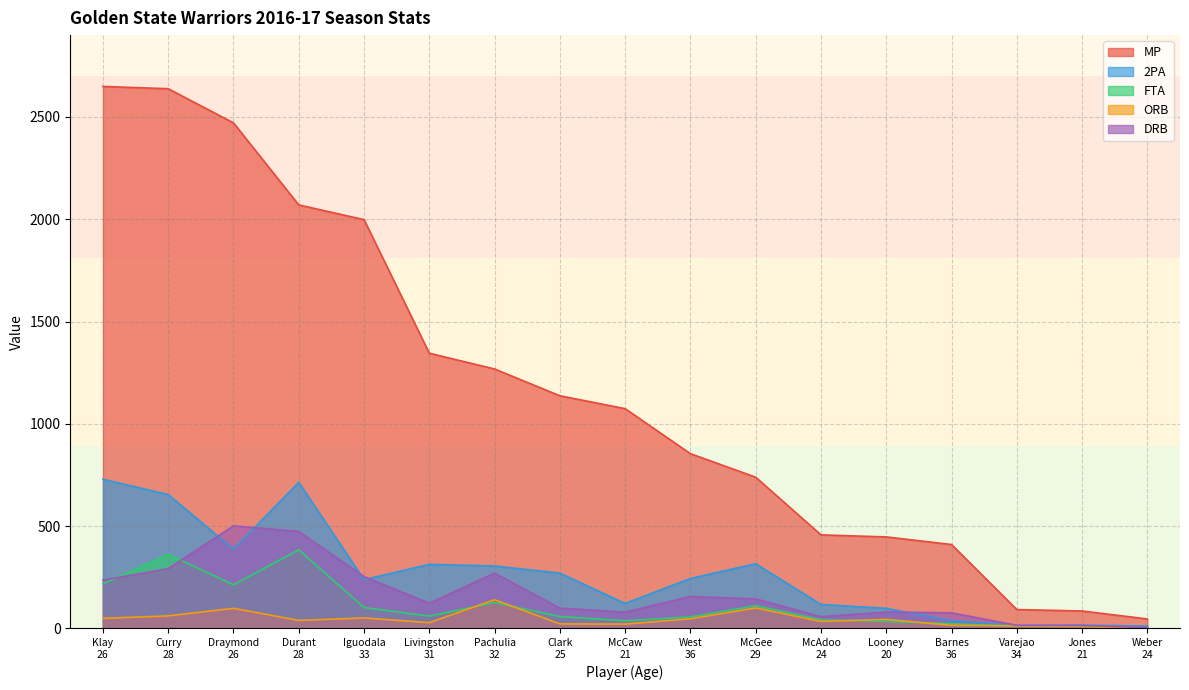

Reading left to right, extract all data points from this chart.

MP: Klay
26=2649	Curry
28=2638	Draymond
26=2471	Durant
28=2070	Iguodala
33=1998	Livingston
31=1345	Pachulia
32=1268	Clark
25=1137	McCaw
21=1074	West
36=854	McGee
29=739	McAdoo
24=457	Looney
20=447	Barnes
36=410	Varejao
34=92	Jones
21=85	Weber
24=46
2PA: Klay
26=729	Curry
28=654	Draymond
26=387	Durant
28=714	Iguodala
33=238	Livingston
31=313	Pachulia
32=305	Clark
25=270	McCaw
21=122	West
36=244	McGee
29=316	McAdoo
24=117	Looney
20=98	Barnes
36=38	Varejao
34=14	Jones
21=16	Weber
24=11
FTA: Klay
26=218	Curry
28=362	Draymond
26=213	Durant
28=384	Iguodala
33=102	Livingston
31=60	Pachulia
32=126	Clark
25=58	McCaw
21=37	West
36=56	McGee
29=111	McAdoo
24=42	Looney
20=34	Barnes
36=23	Varejao
34=11	Jones
21=10	Weber
24=3
ORB: Klay
26=49	Curry
28=61	Draymond
26=98	Durant
28=39	Iguodala
33=51	Livingston
31=28	Pachulia
32=140	Clark
25=22	McCaw
21=21	West
36=47	McGee
29=100	McAdoo
24=34	Looney
20=44	Barnes
36=15	Varejao
34=12	Jones
21=9	Weber
24=0
DRB: Klay
26=236	Curry
28=292	Draymond
26=501	Durant
28=474	Iguodala
33=253	Livingston
31=123	Pachulia
32=270	Clark
25=99	McCaw
21=79	West
36=156	McGee
29=144	McAdoo
24=57	Looney
20=80	Barnes
36=76	Varejao
34=15	Jones
21=14	Weber
24=4